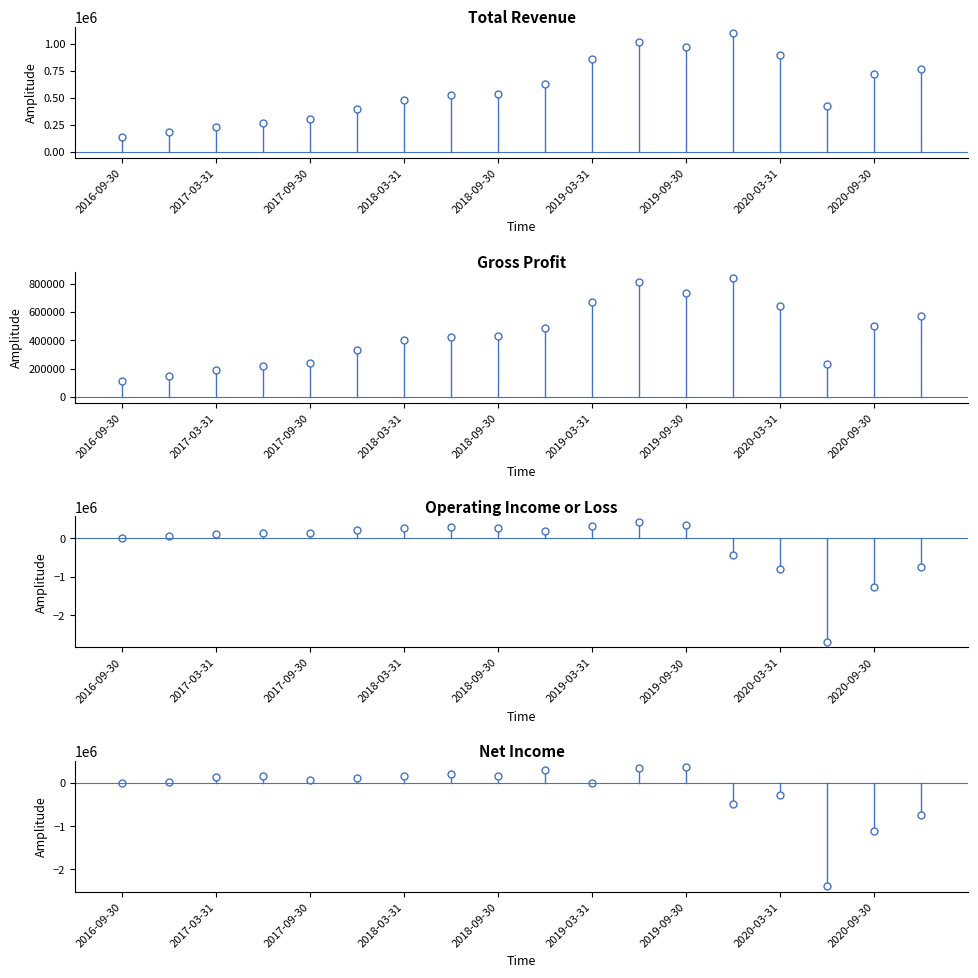

Where does the Gross Profit series first go above 428700?

9